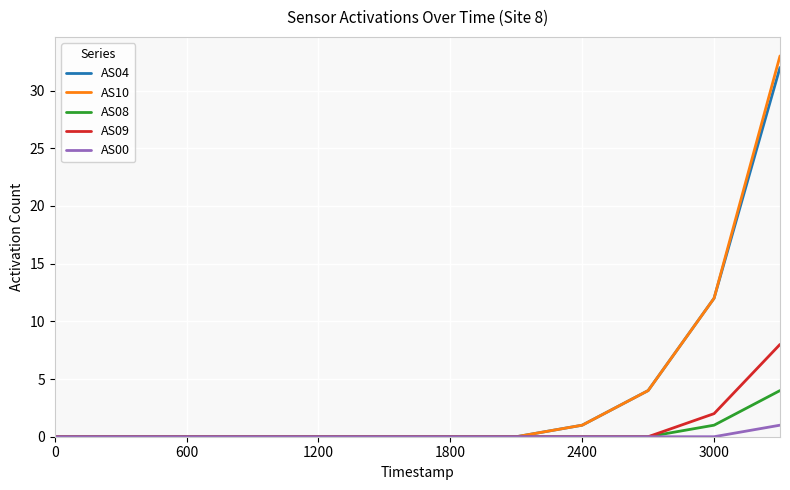

What is the maximum value for AS09?

8